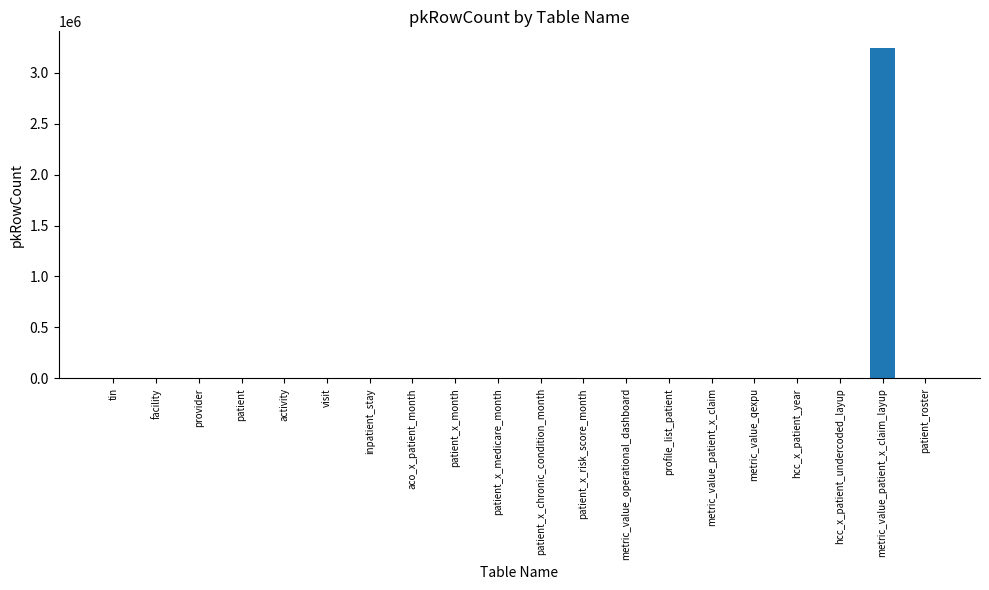

The value at profile_list_patient is 1622142. True or false?

False